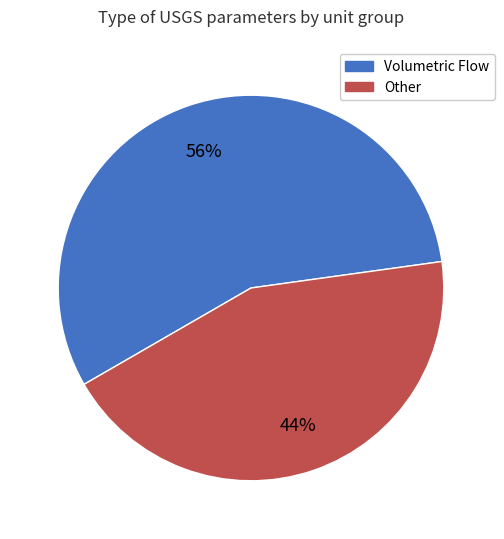

To the nearest percent, what is the difference between the largest and smallest slice percentages?

12%